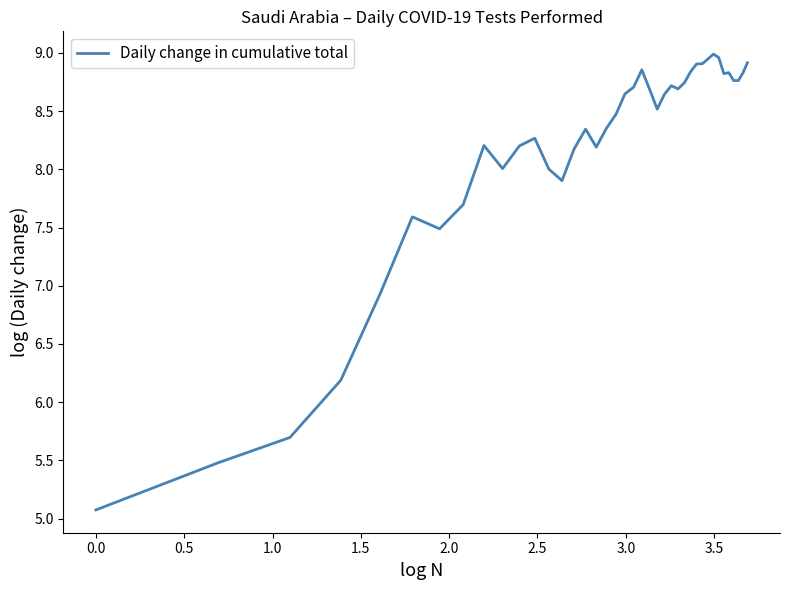

What is the difference between the maximum and minimum values?

3.9